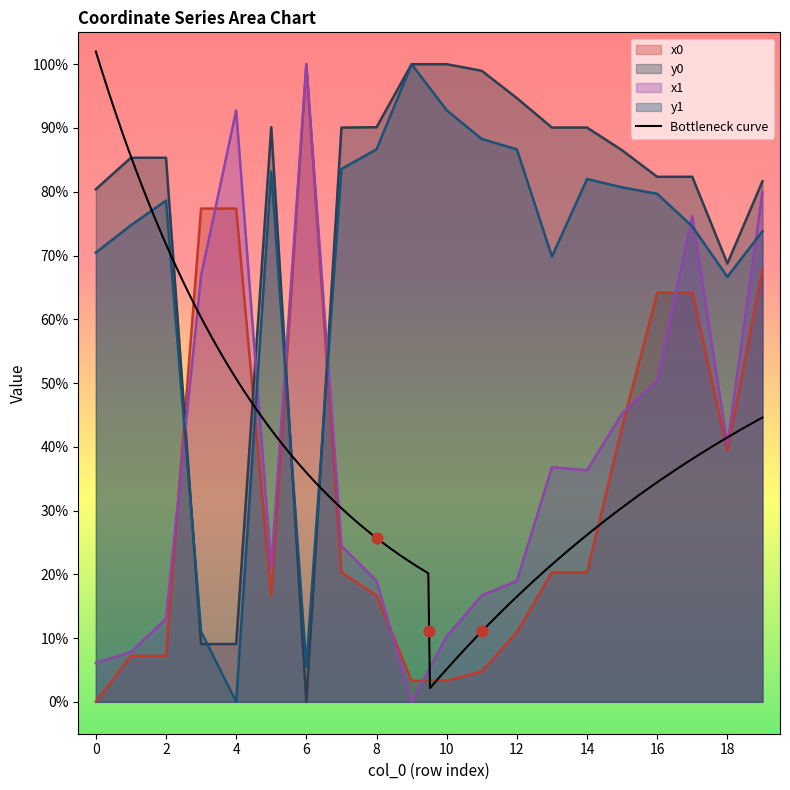

What is the total value across all series at 4?

179.2